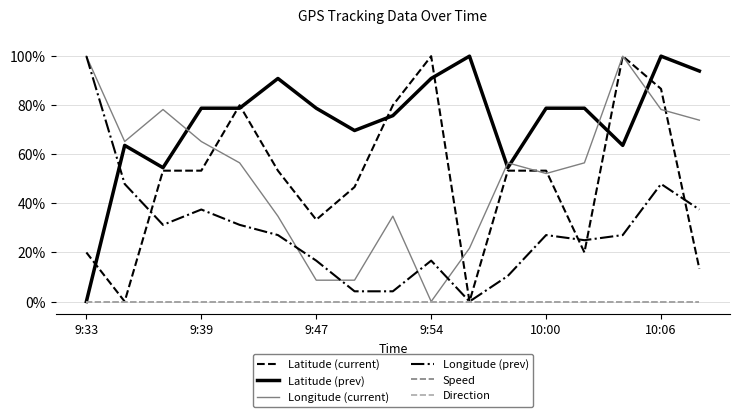

At how many categories does at least one series exceed 0?

17